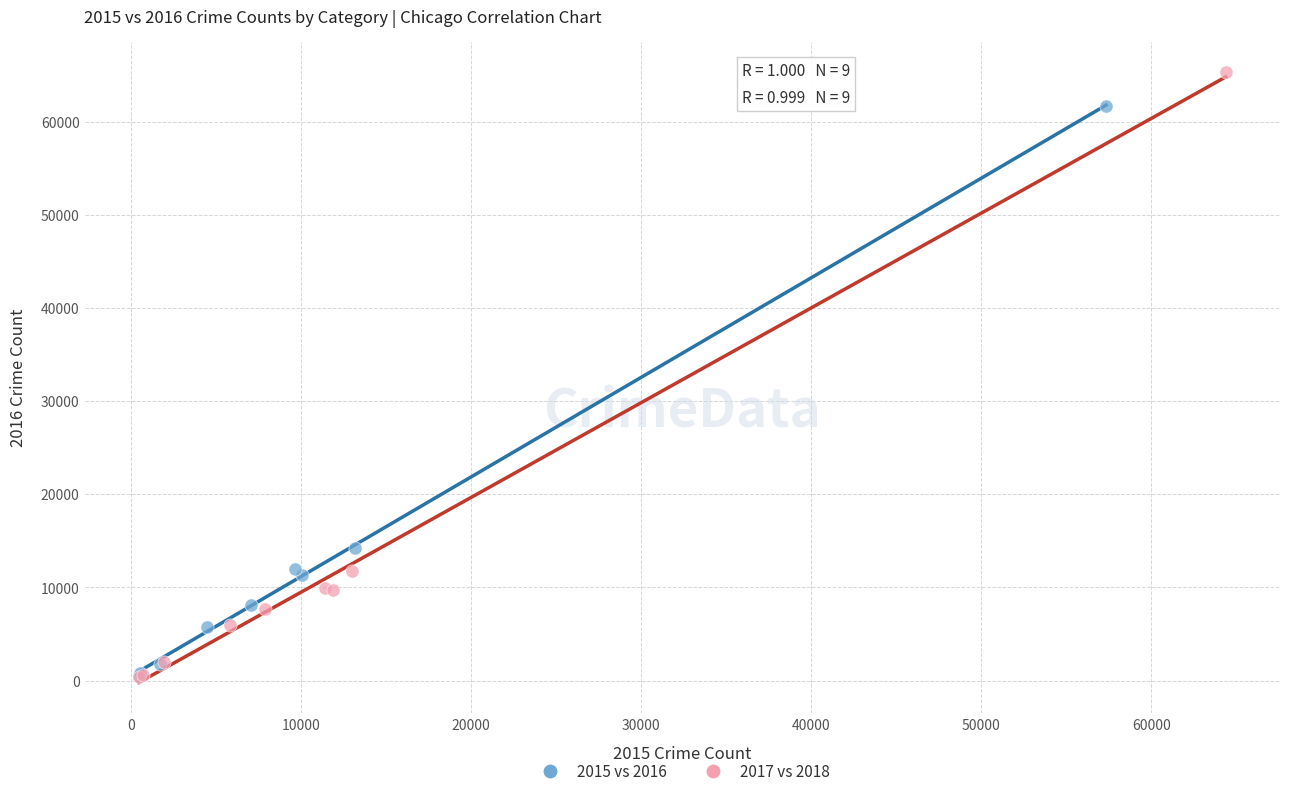

Which series has the largest Y range (max minus min)?

2017 vs 2018